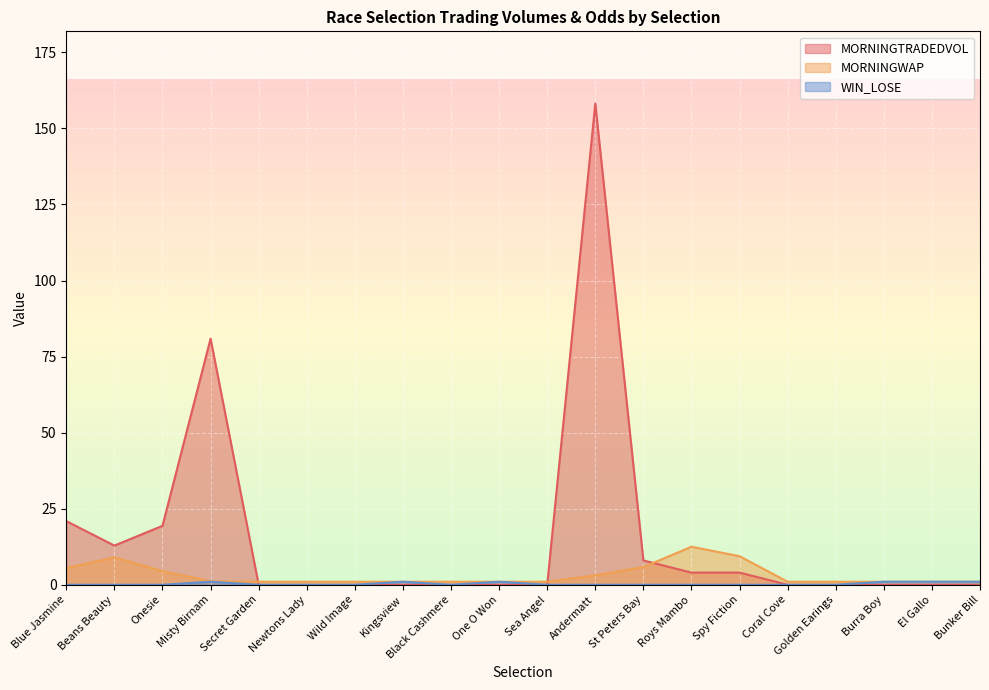

Rank the series at One O Won from lowest to highest value.

MORNINGTRADEDVOL, MORNINGWAP, WIN_LOSE